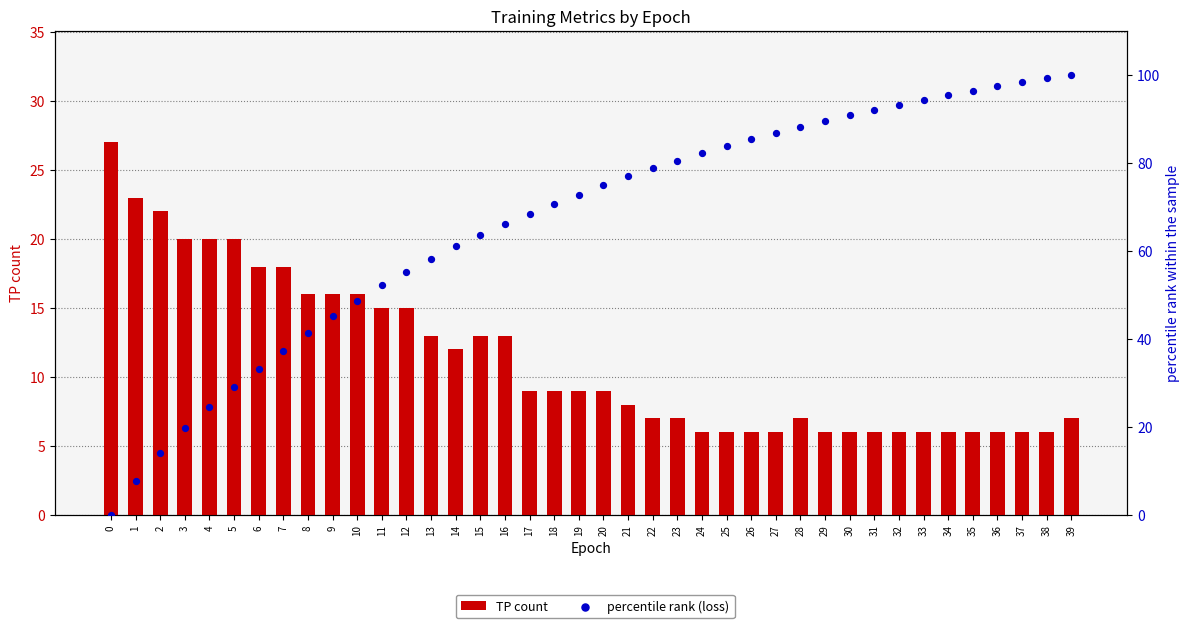

What are all the series names shown in the legend?

TP count, percentile rank (loss)